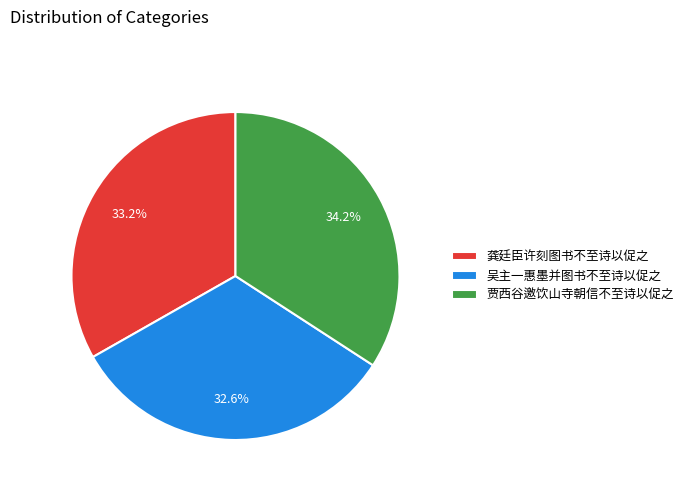

To the nearest percent, what is the difference between the 贾西谷邀饮山寺朝信不至诗以促之 and 龚廷臣许刻图书不至诗以促之 slice percentages?

1%